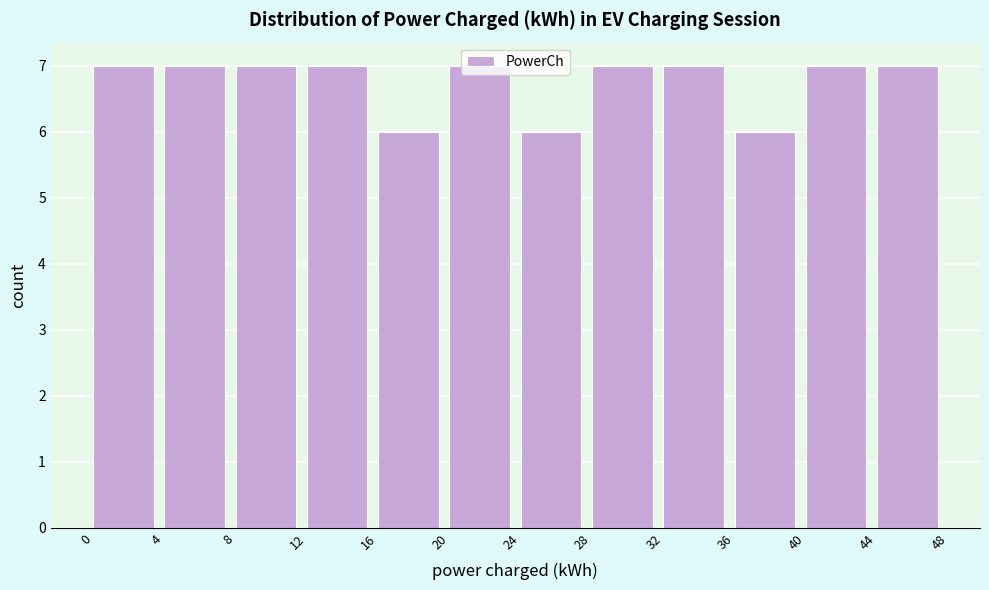

How tall is the bar that spans 20 to 24 on the x-axis? The values are not printed on the chart, so give them approximately, as read against the axis.

7